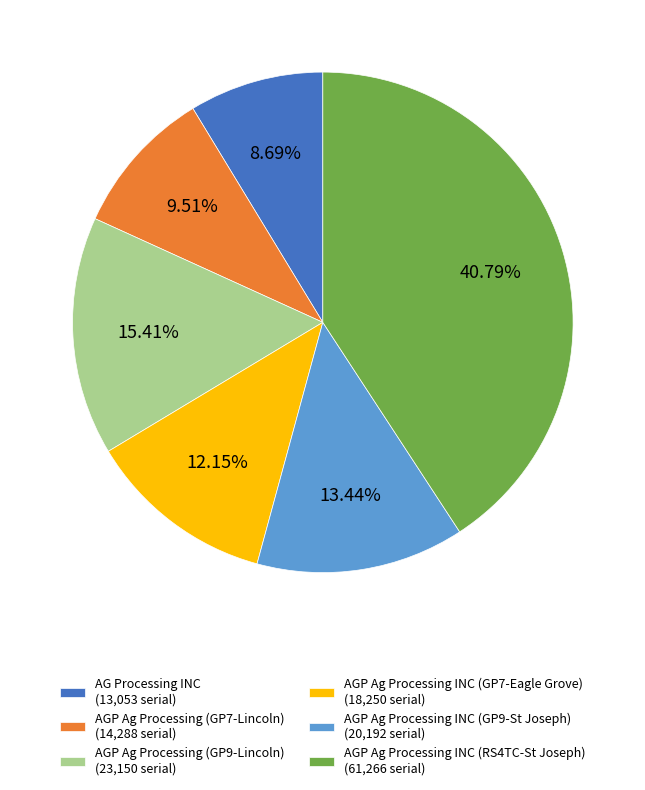

What percentage is the AGP Ag Processing (GP7-Lincoln) slice, to the nearest percent?

10%